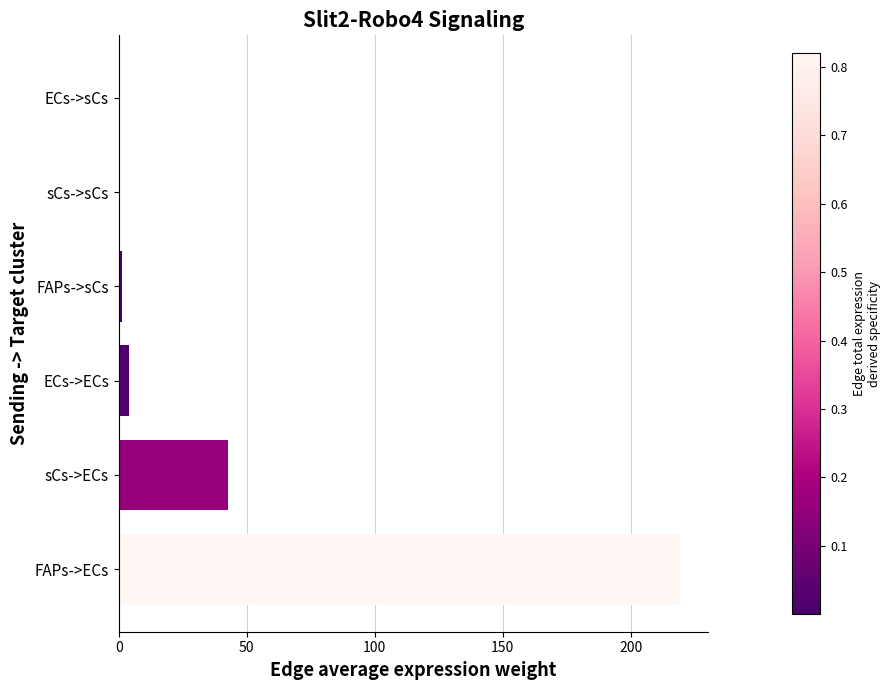

How many distinct data groups are displayed?

1